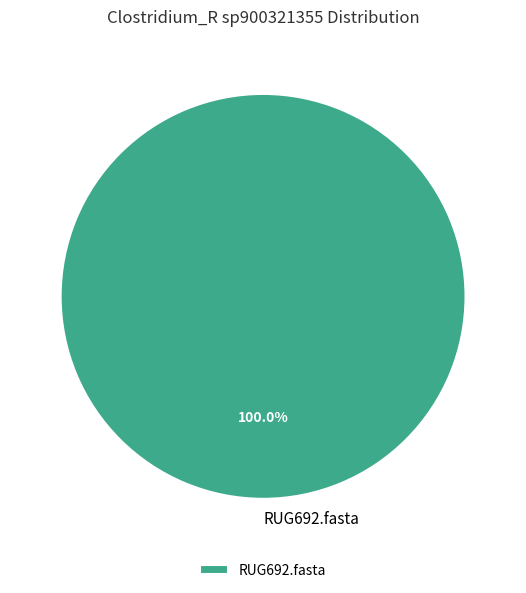

Rank the categories by value from lowest to highest.

RUG692.fasta